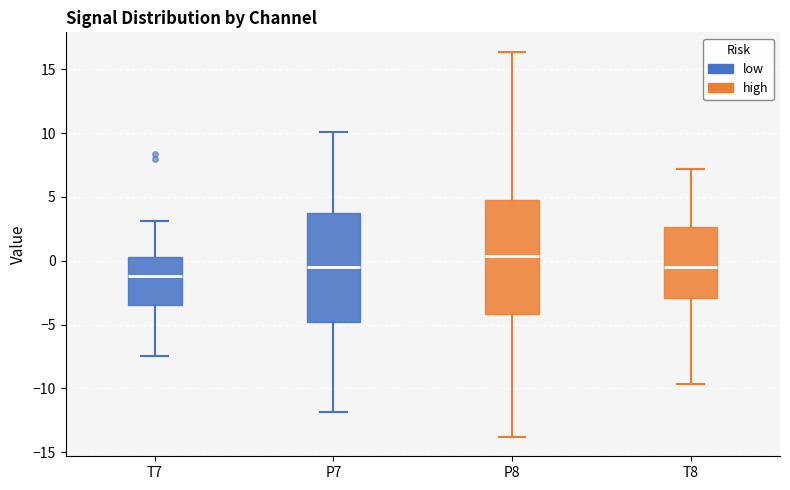

Reading left to right, transcribe this box plot: for each box, give where its median line is, the range the box spans, and where its two whiskers end, as read against the y-axis. The values are not printed on the chart, so give them approximately, as read against the axis.

T7: median -1.0, box -3.5 to 0.5, whiskers -7.5 to 3.0
P7: median -0.5, box -5.0 to 3.5, whiskers -12.0 to 10.0
P8: median 0.5, box -4.0 to 5.0, whiskers -14.0 to 16.5
T8: median -0.5, box -3.0 to 2.5, whiskers -9.5 to 7.0